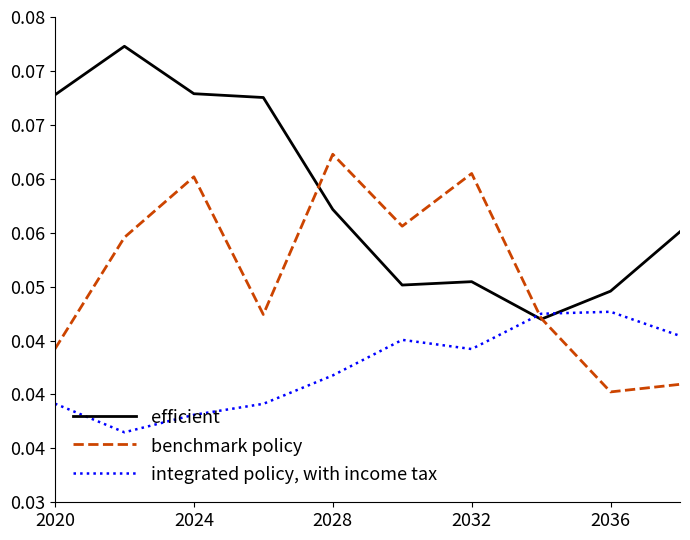

What are all the series names shown in the legend?

efficient, benchmark policy, integrated policy, with income tax